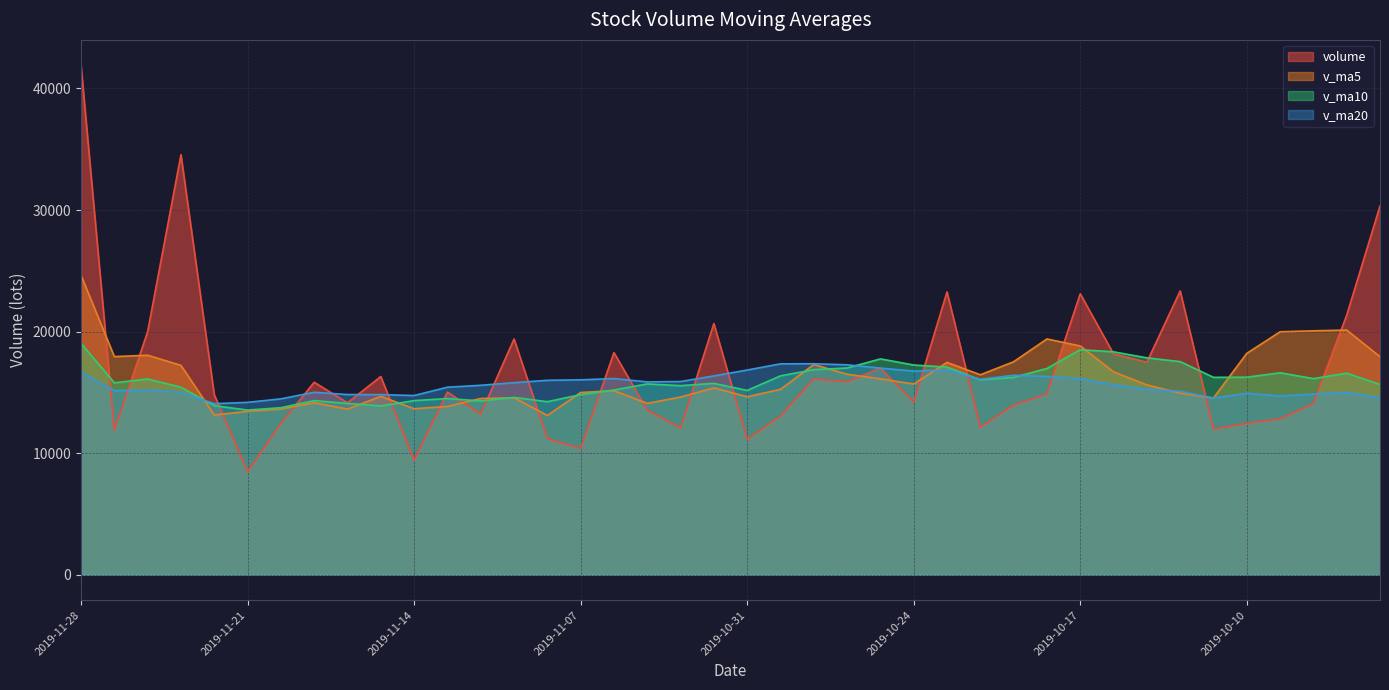

At which category does volume reach its first local valley?

2019-11-27